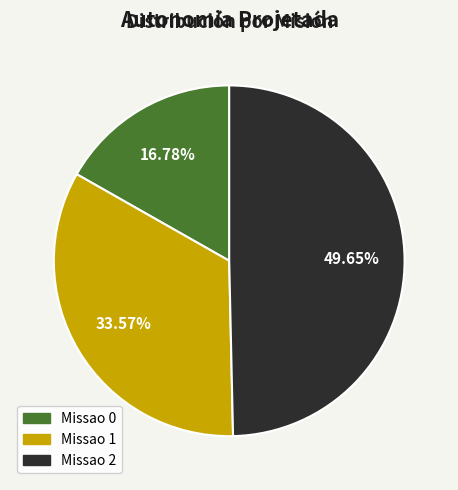

Which slice is the smallest?

Missao 0